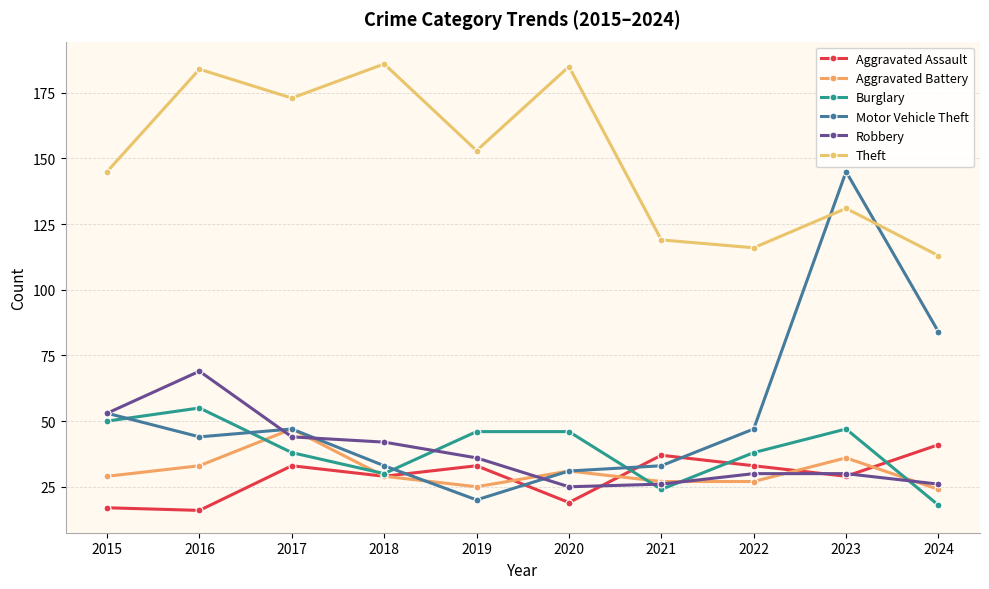

Which series has the largest range (max minus min)?

Motor Vehicle Theft